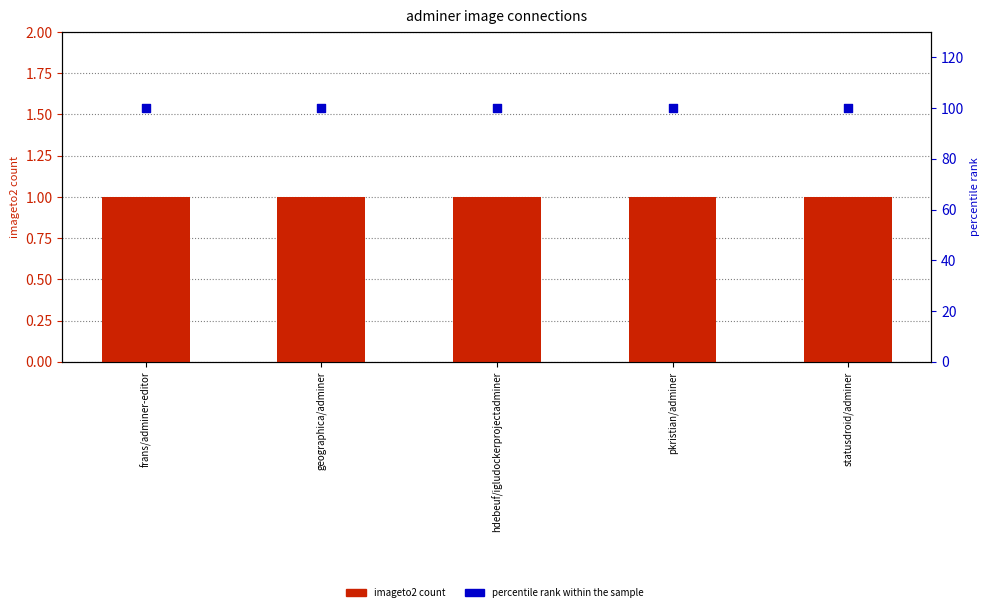

Which series has the widest spread of Y values?

imageto2 count